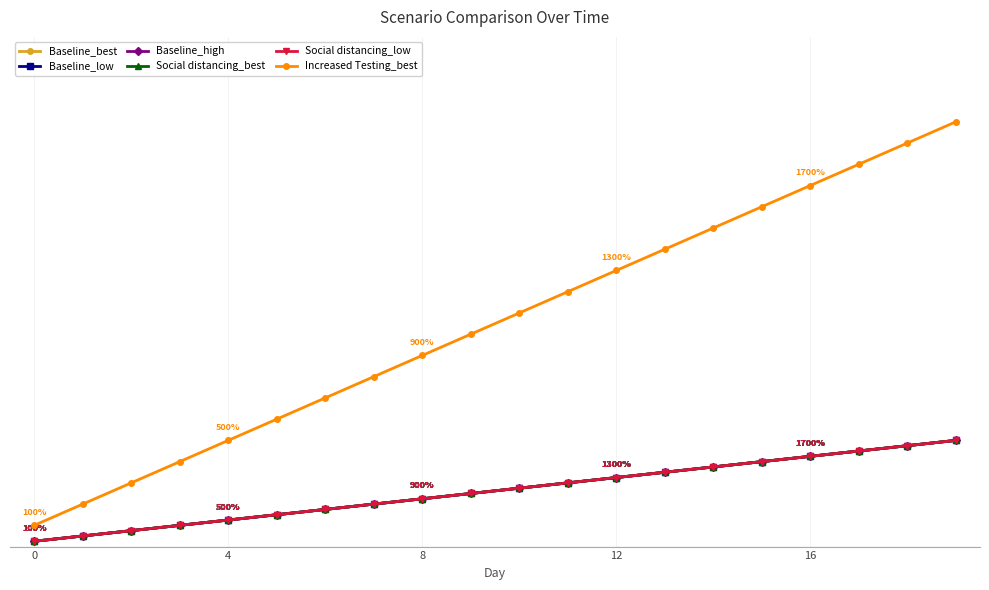

Where is Social distancing_best nearest to the value 5250?

9